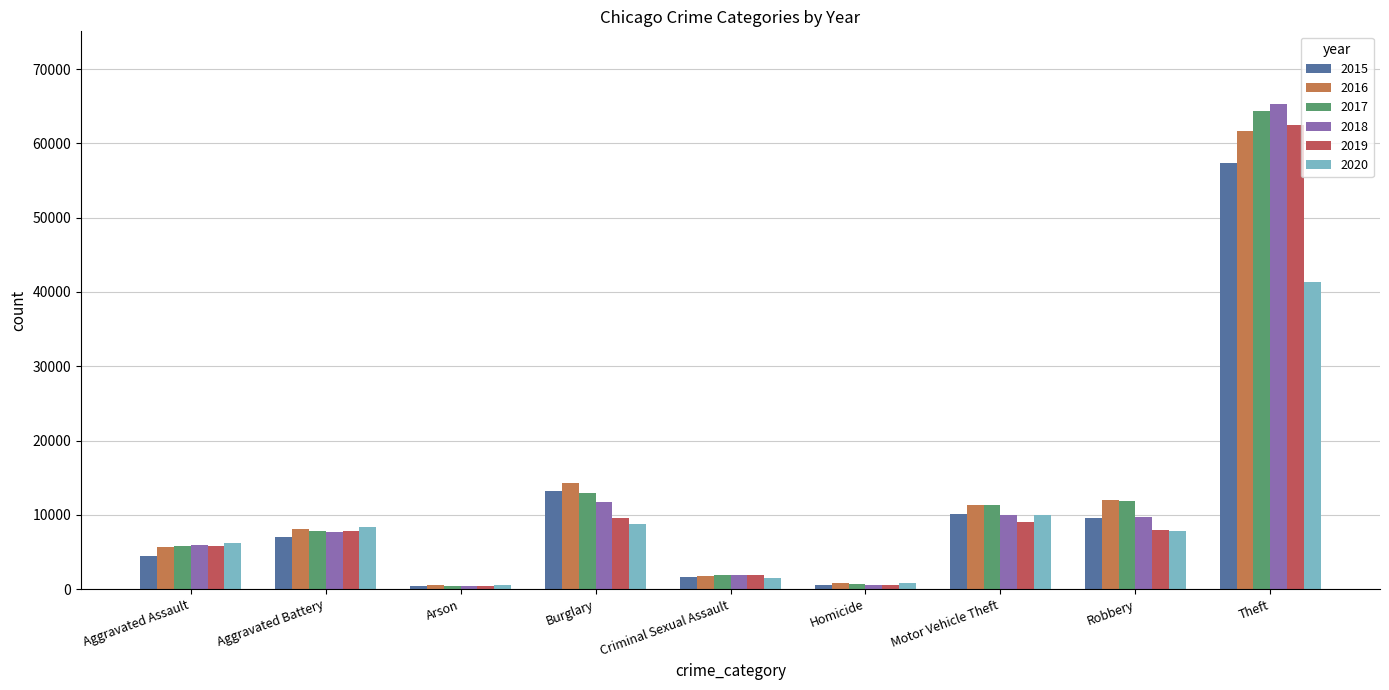

At which category is the sum across all series the highest?

Theft